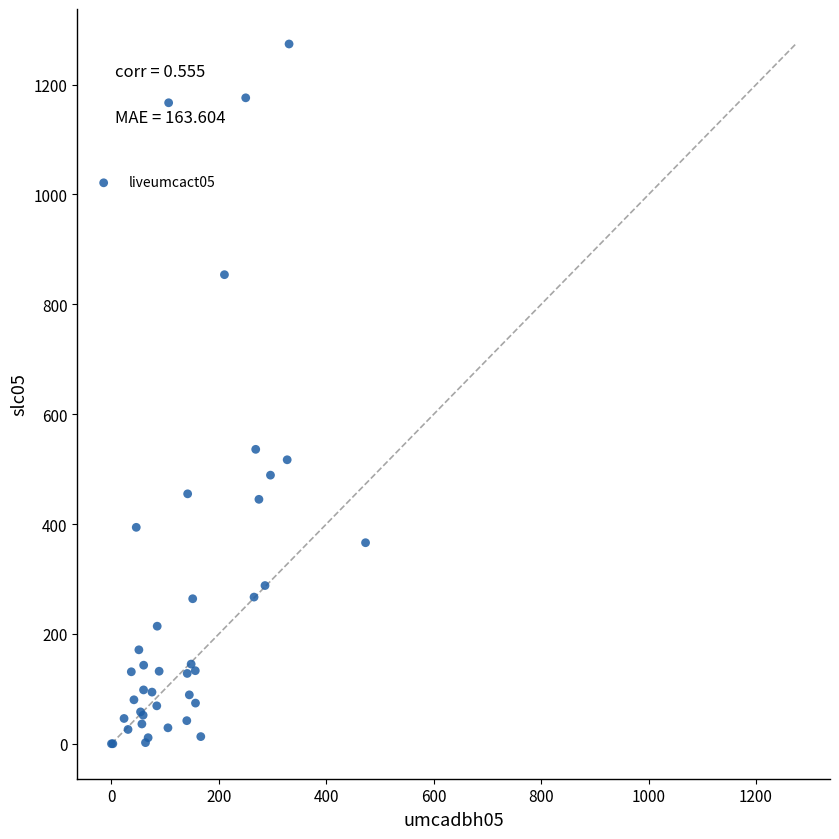

What Y value in the scatter plot is closest to 637?

536